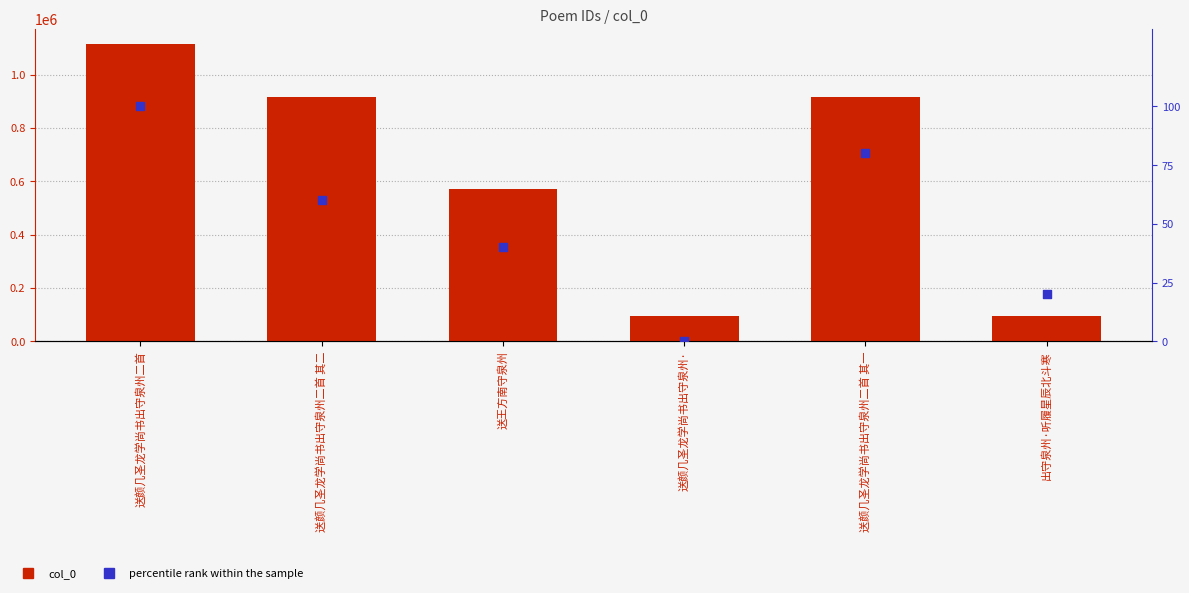

What are all the series names shown in the legend?

col_0, percentile rank within the sample